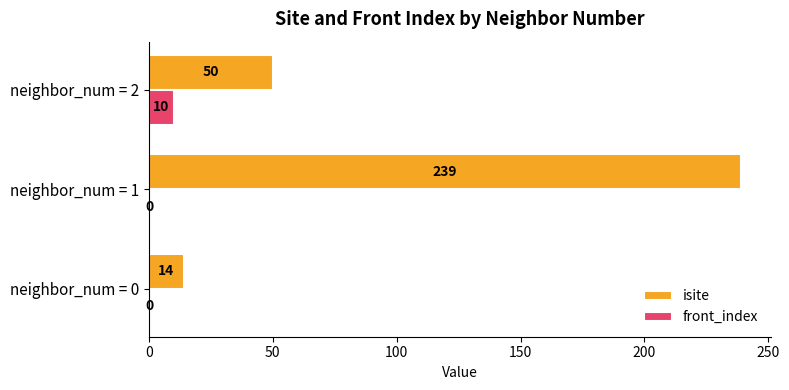

Is it true that front_index equals 0 at neighbor_num = 1?

True